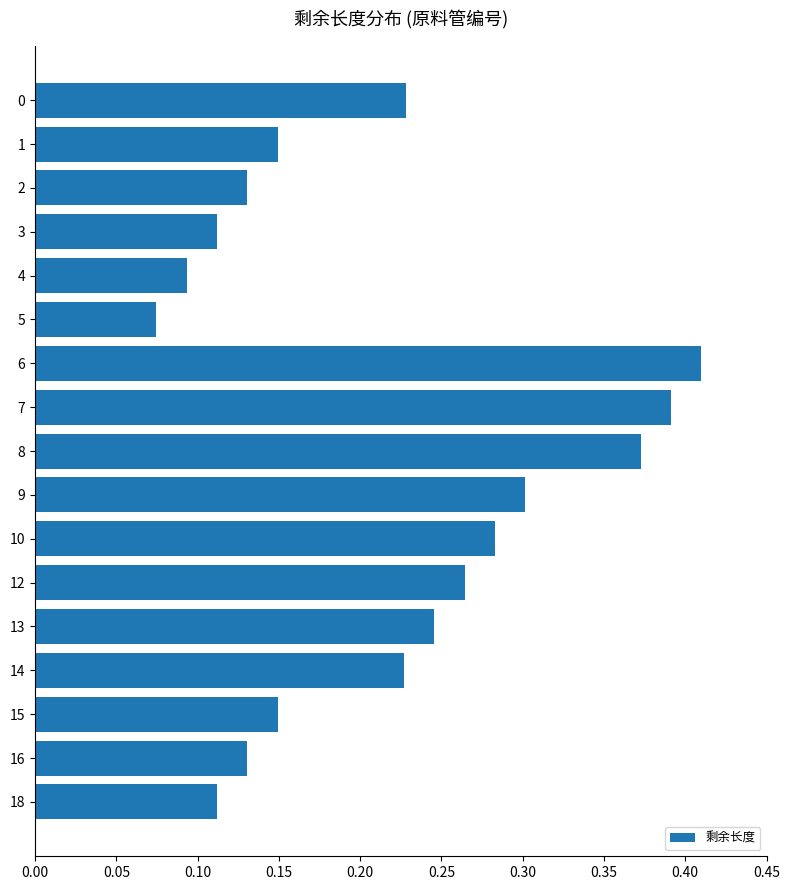

Which label corresponds to the largest value in the chart?

6